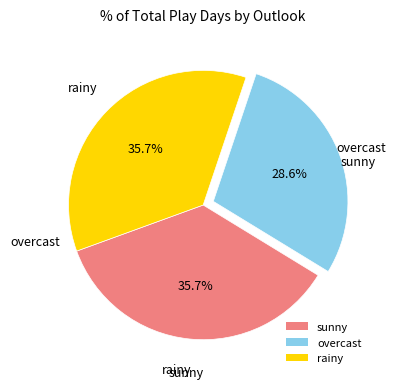

Approximately how many times larger is the value at overcast compared to rainy?

0.8